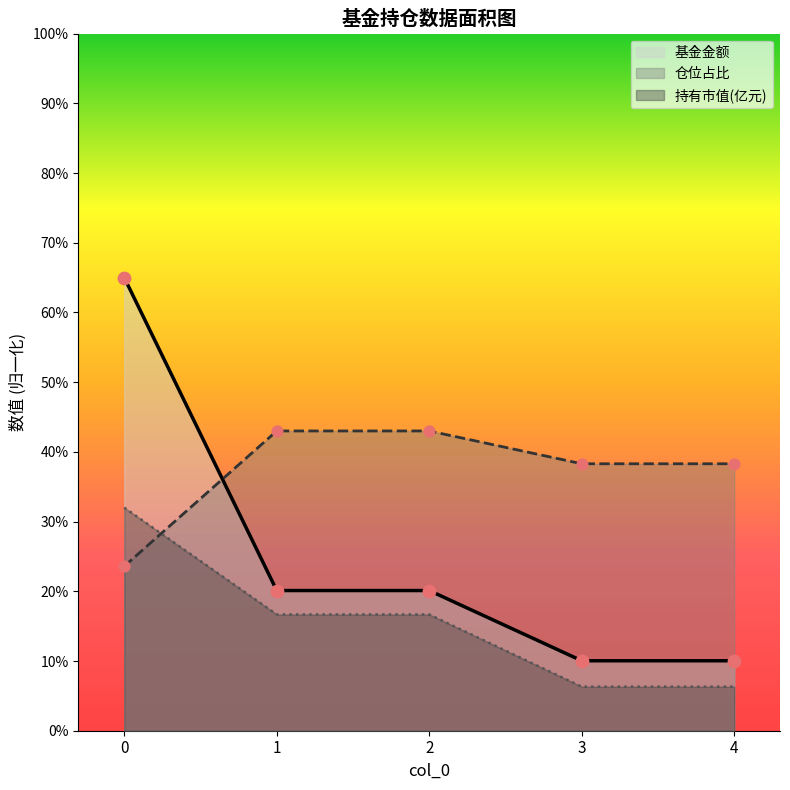

Which series has the largest Y range (max minus min)?

基金金额